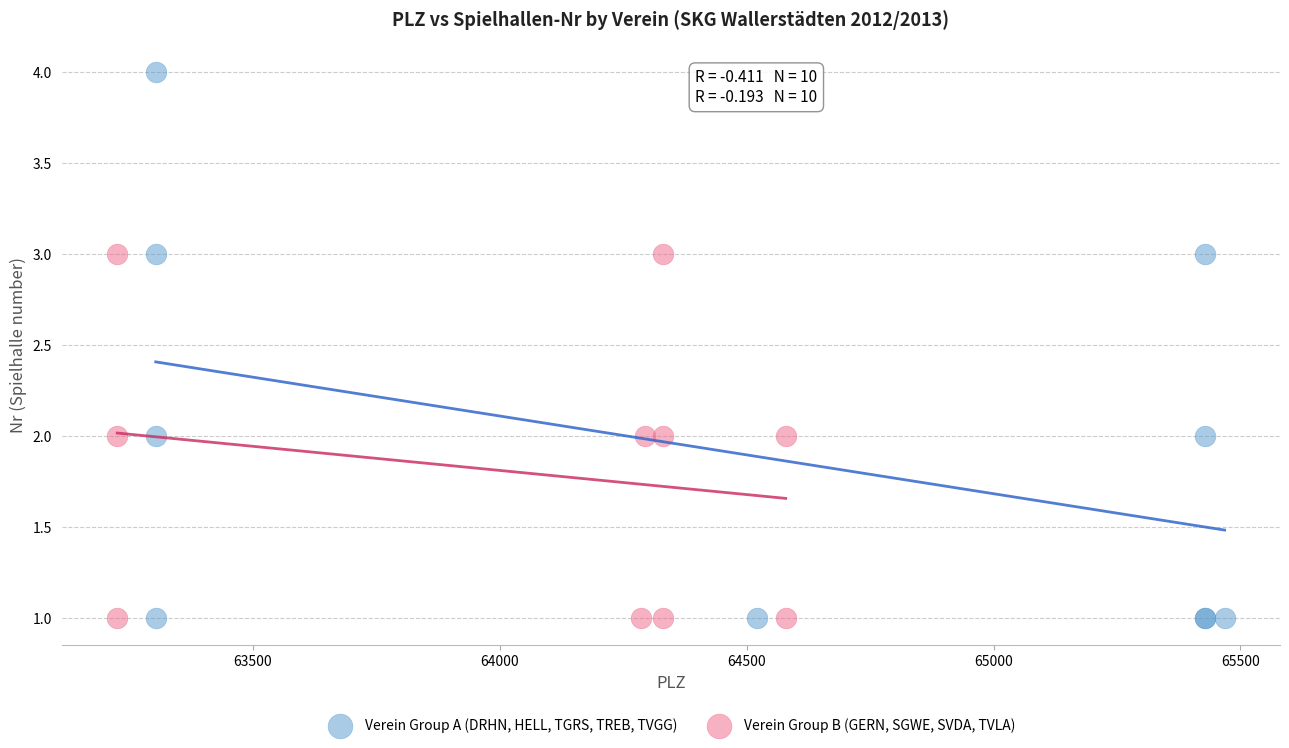

Which series contains the highest Y value?

Verein Group A (DRHN, HELL, TGRS, TREB, TVGG)